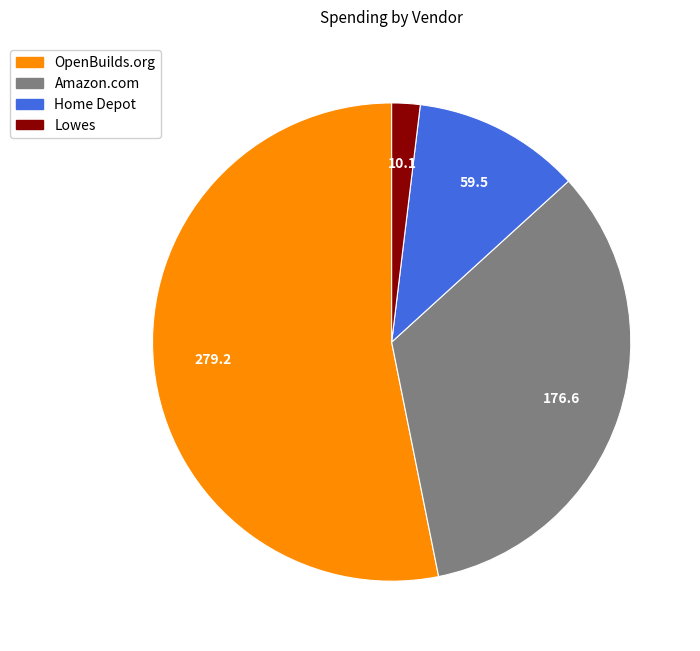

Is there a majority slice in this chart?

Yes